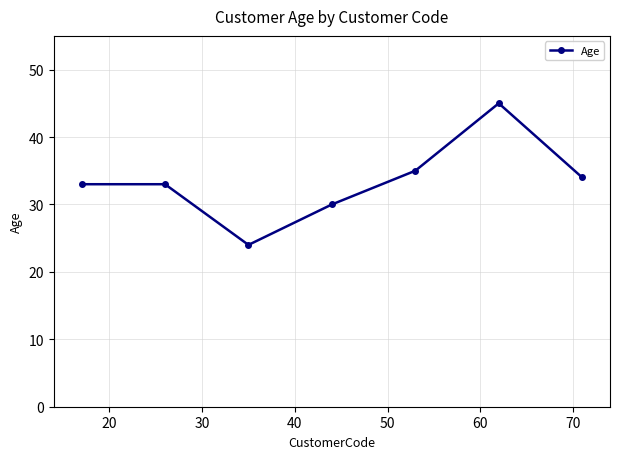

What is the value of the 7th point from the left?

34